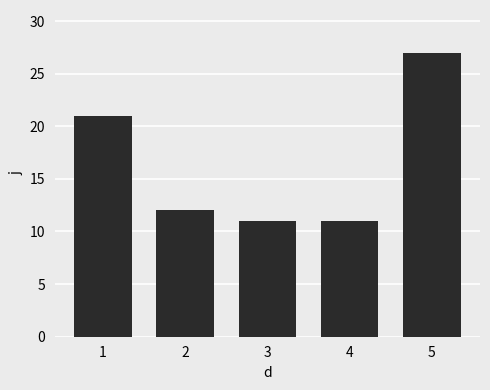

What is the sum of all values?

82